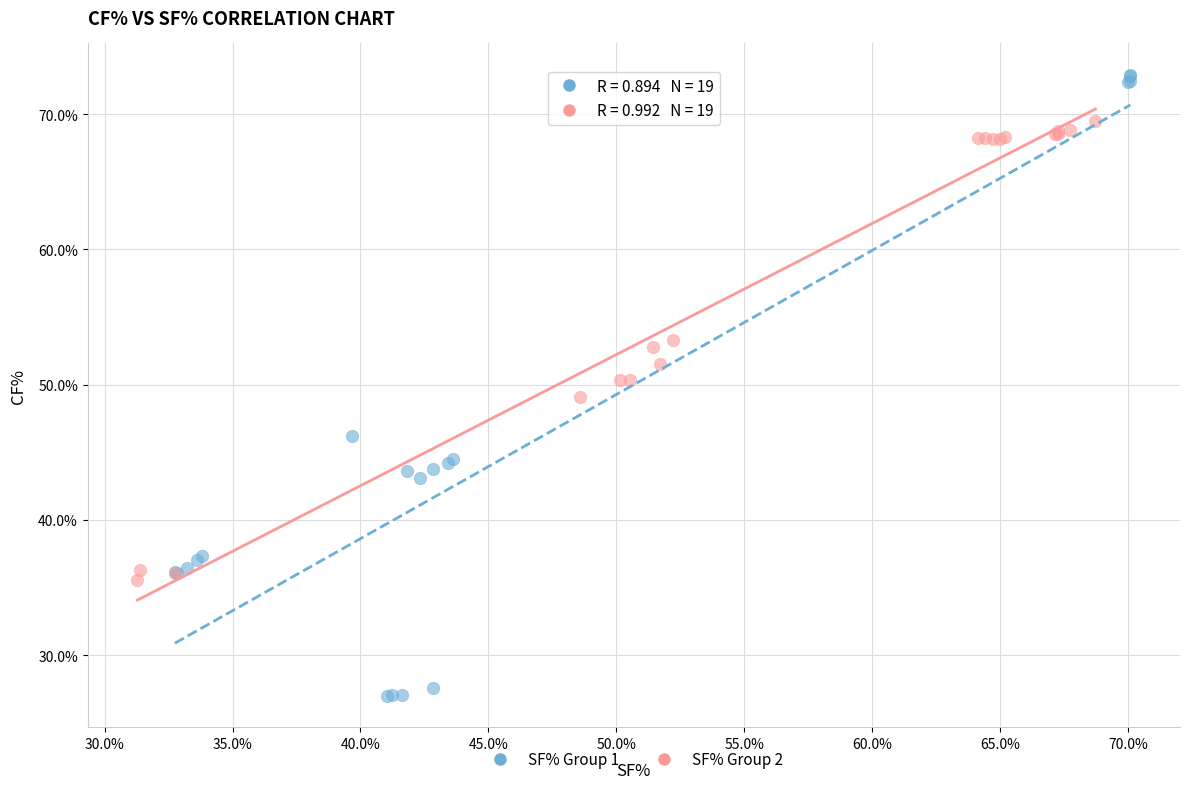

Which series has the widest spread of Y values?

SF% Group 1